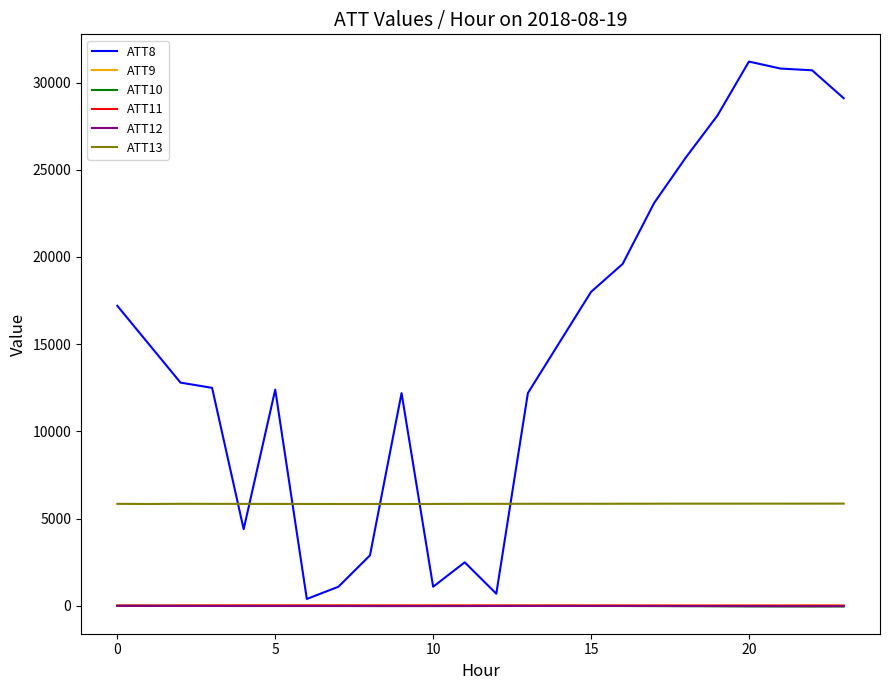

Which series has the largest total across all categories?

ATT8